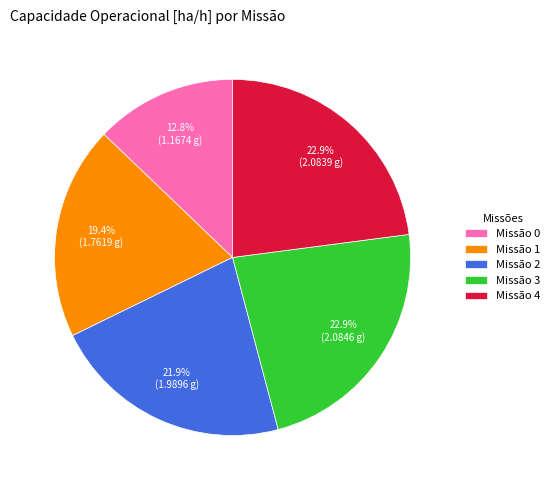

Between Missão 1 and Missão 4, which is larger?

Missão 4